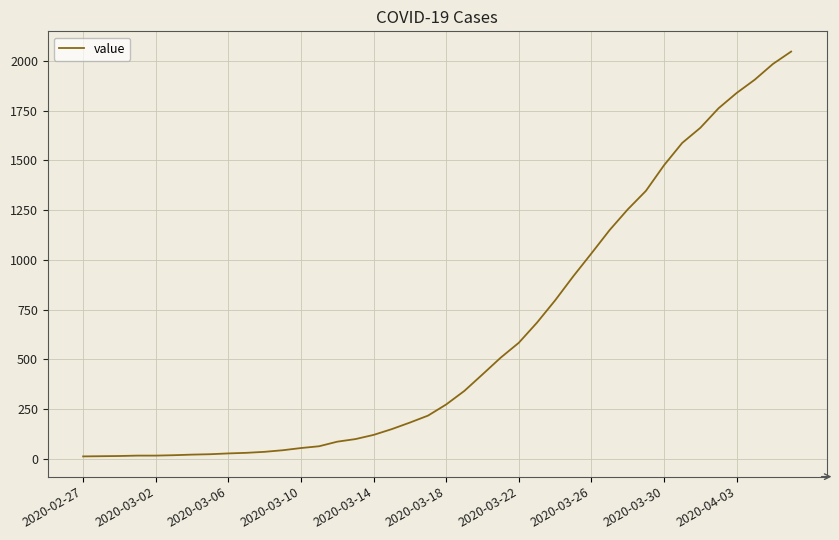

Is this an area chart (filled region under the line)?

No